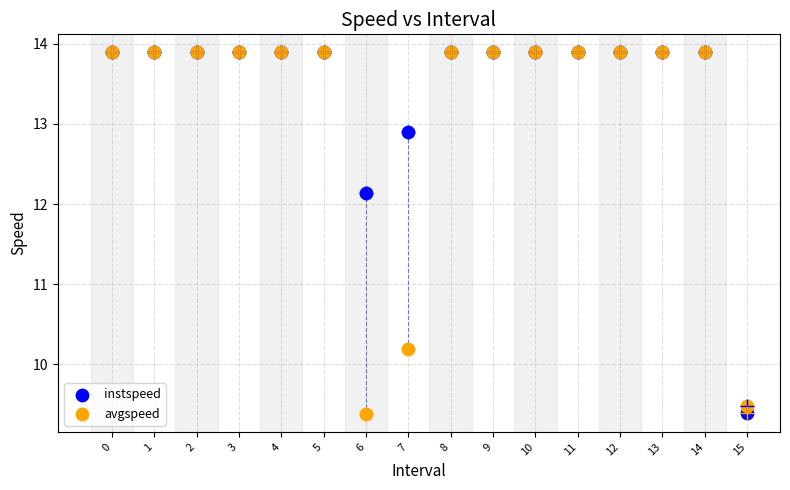

Across all series, what Y value is closest to 11?

10.2